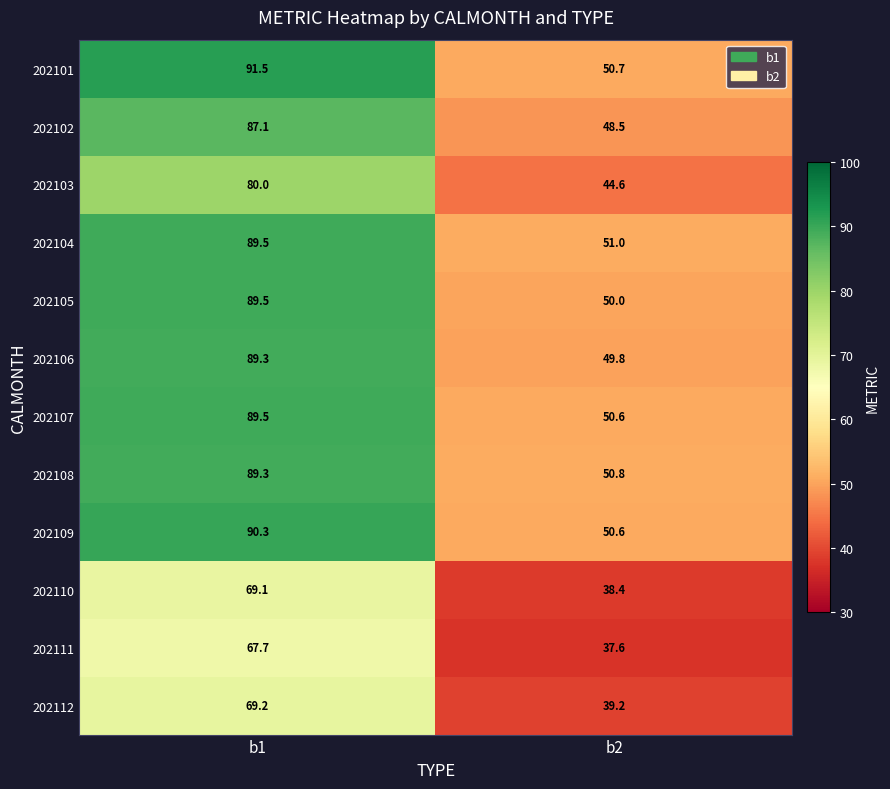

Reading right to left, what are all the values shown in this chart?

202101: b2=50.7	b1=91.5
202102: b2=48.5	b1=87.1
202103: b2=44.6	b1=80.0
202104: b2=51.0	b1=89.5
202105: b2=50.0	b1=89.5
202106: b2=49.8	b1=89.3
202107: b2=50.6	b1=89.5
202108: b2=50.8	b1=89.3
202109: b2=50.6	b1=90.3
202110: b2=38.4	b1=69.1
202111: b2=37.6	b1=67.7
202112: b2=39.2	b1=69.2